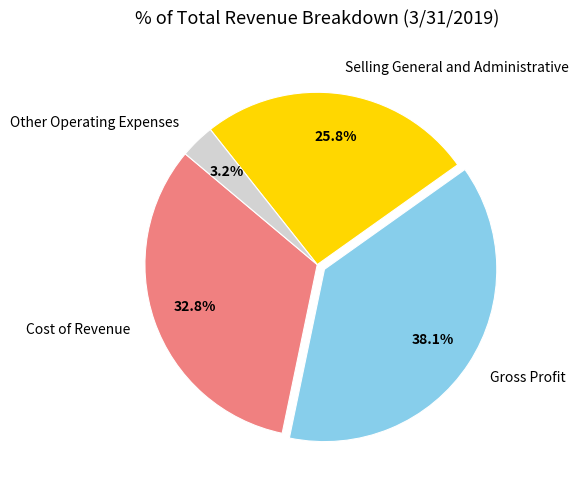

To the nearest percent, what portion does Cost of Revenue represent?

33%